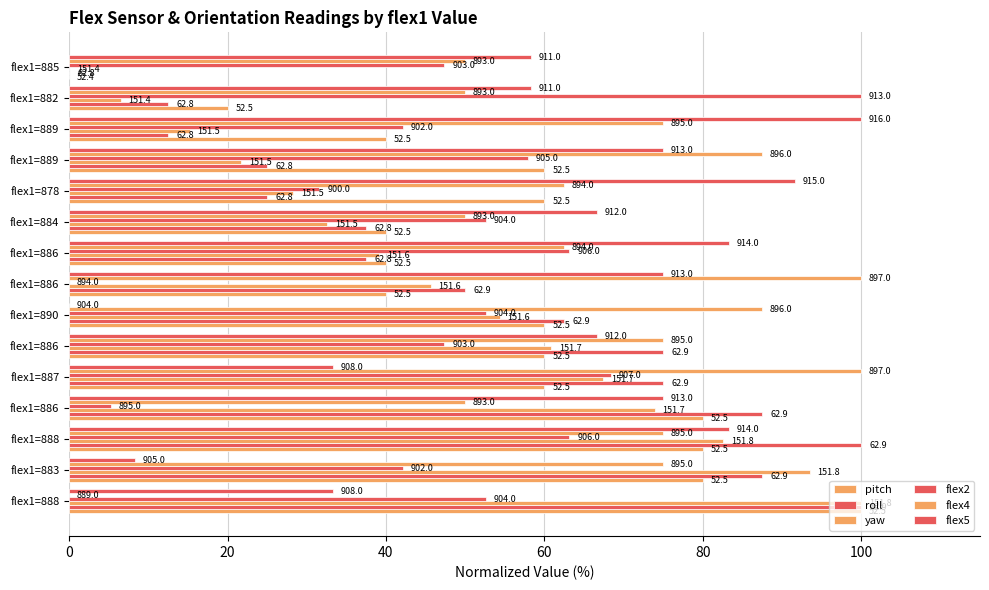

What is the value of the roll bar at the 11th from the left?

25.0